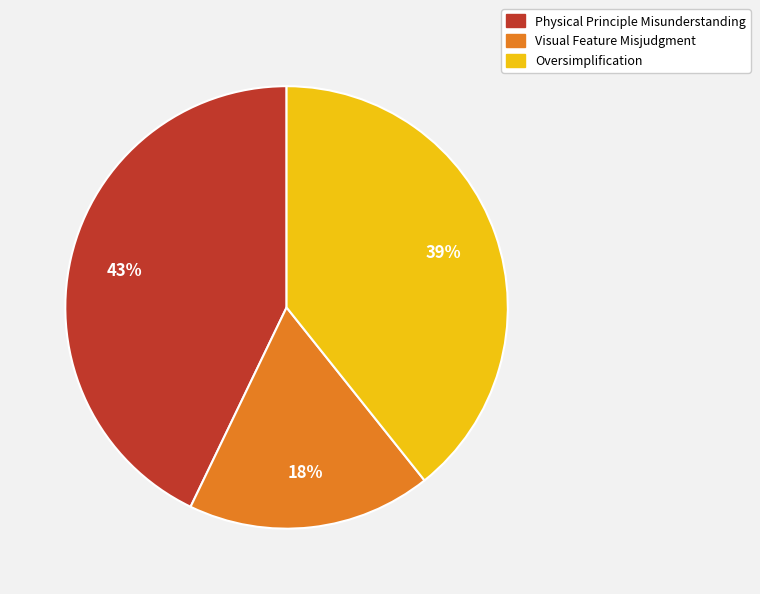

Is it true that Oversimplification is 51% of the pie?

False